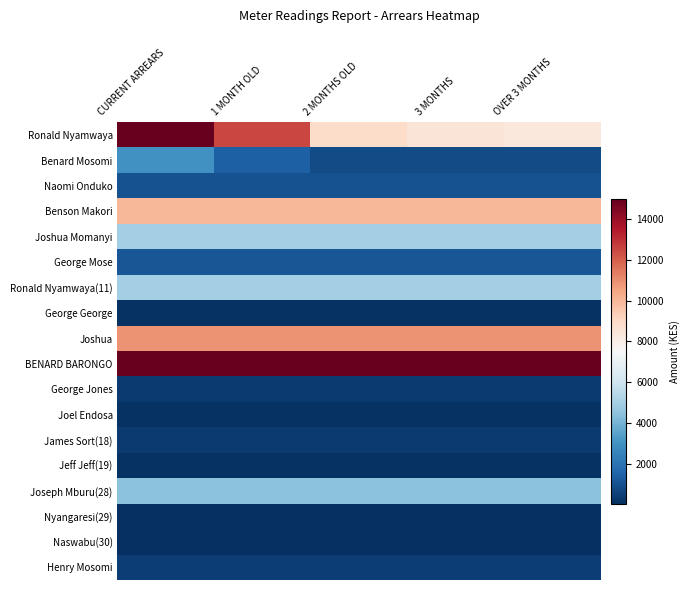

Reading left to right, extract all data points from this chart.

Ronald Nyamwaya: CURRENT ARREARS=15000	1 MONTH OLD=12500	2 MONTHS OLD=8900	3 MONTHS=8500	OVER 3 MONTHS=8300
Benard Mosomi: CURRENT ARREARS=3000	1 MONTH OLD=1400	2 MONTHS OLD=850	3 MONTHS=850	OVER 3 MONTHS=850
Naomi Onduko: CURRENT ARREARS=1000	1 MONTH OLD=1000	2 MONTHS OLD=1000	3 MONTHS=1000	OVER 3 MONTHS=1000
Benson Makori: CURRENT ARREARS=10000	1 MONTH OLD=10000	2 MONTHS OLD=10000	3 MONTHS=10000	OVER 3 MONTHS=10000
Joshua Momanyi: CURRENT ARREARS=5000	1 MONTH OLD=5000	2 MONTHS OLD=5000	3 MONTHS=5000	OVER 3 MONTHS=5000
George Mose: CURRENT ARREARS=1100	1 MONTH OLD=1100	2 MONTHS OLD=1100	3 MONTHS=1100	OVER 3 MONTHS=1100
Ronald Nyamwaya(11): CURRENT ARREARS=5000	1 MONTH OLD=5000	2 MONTHS OLD=5000	3 MONTHS=5000	OVER 3 MONTHS=5000
George George: CURRENT ARREARS=110	1 MONTH OLD=110	2 MONTHS OLD=110	3 MONTHS=110	OVER 3 MONTHS=110
Joshua: CURRENT ARREARS=10877	1 MONTH OLD=10877	2 MONTHS OLD=10877	3 MONTHS=10877	OVER 3 MONTHS=10877
BENARD BARONGO: CURRENT ARREARS=15000	1 MONTH OLD=15000	2 MONTHS OLD=15000	3 MONTHS=15000	OVER 3 MONTHS=15000
George Jones: CURRENT ARREARS=345	1 MONTH OLD=345	2 MONTHS OLD=345	3 MONTHS=345	OVER 3 MONTHS=345
Joel Endosa: CURRENT ARREARS=123	1 MONTH OLD=123	2 MONTHS OLD=123	3 MONTHS=123	OVER 3 MONTHS=123
James Sort(18): CURRENT ARREARS=345	1 MONTH OLD=345	2 MONTHS OLD=345	3 MONTHS=345	OVER 3 MONTHS=345
Jeff Jeff(19): CURRENT ARREARS=123	1 MONTH OLD=123	2 MONTHS OLD=123	3 MONTHS=123	OVER 3 MONTHS=123
Joseph Mburu(28): CURRENT ARREARS=4456	1 MONTH OLD=4456	2 MONTHS OLD=4456	3 MONTHS=4456	OVER 3 MONTHS=4456
Nyangaresi(29): CURRENT ARREARS=34	1 MONTH OLD=34	2 MONTHS OLD=34	3 MONTHS=34	OVER 3 MONTHS=34
Naswabu(30): CURRENT ARREARS=45	1 MONTH OLD=45	2 MONTHS OLD=45	3 MONTHS=45	OVER 3 MONTHS=45
Henry Mosomi: CURRENT ARREARS=455	1 MONTH OLD=455	2 MONTHS OLD=455	3 MONTHS=455	OVER 3 MONTHS=455